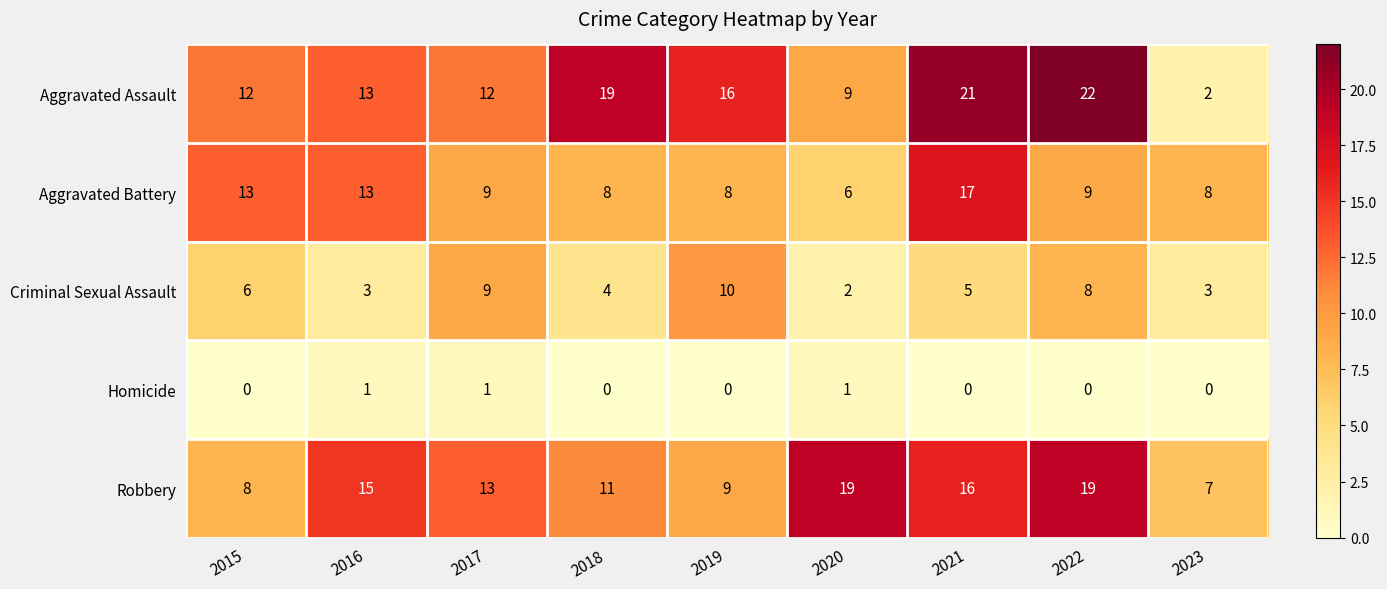

The value of Homicide at 2021 is 0. True or false?

True